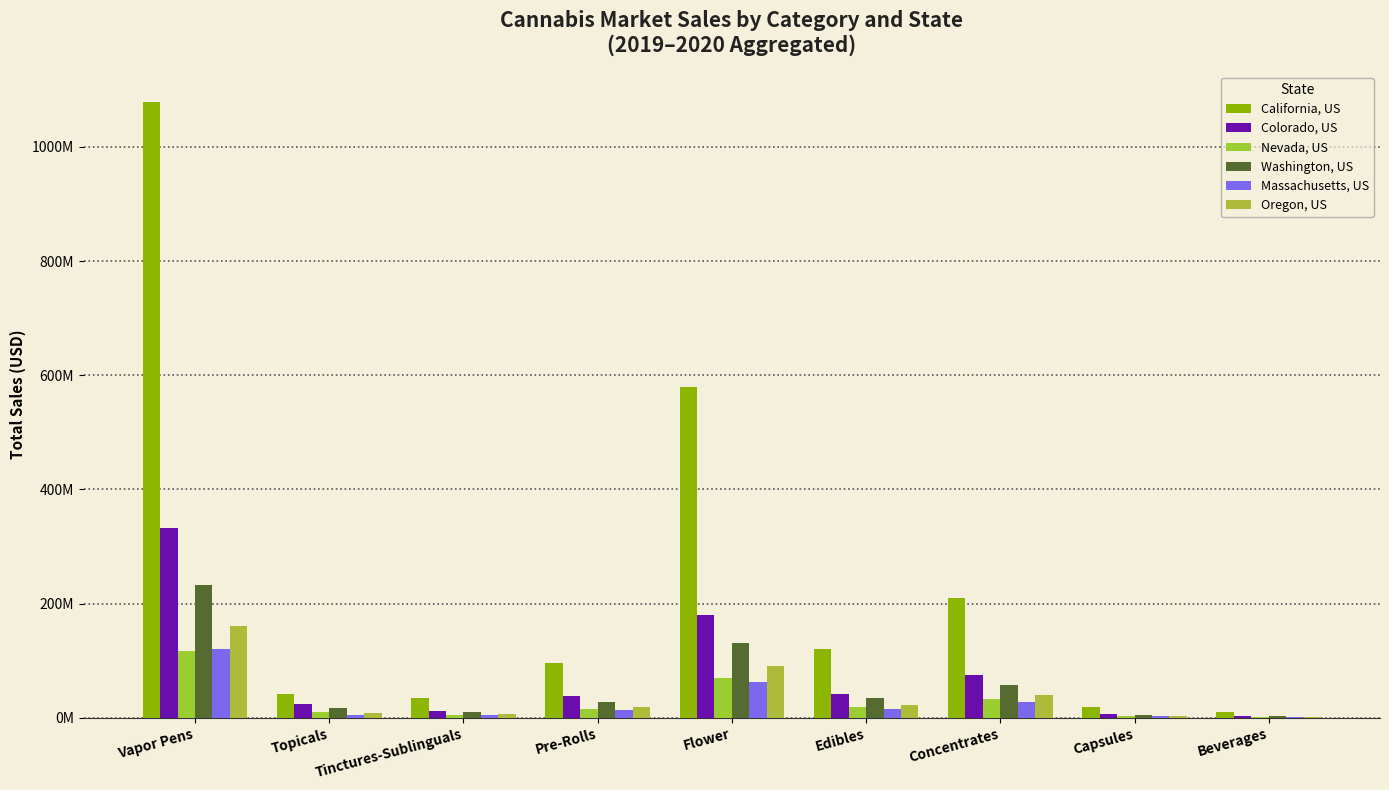

What is the label of the 1st bar from the left?

Vapor Pens